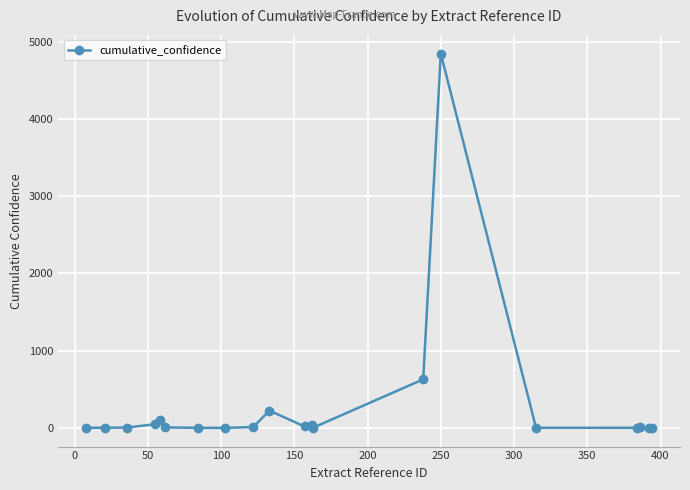

What is the value of the 5th point from the left?

107.7